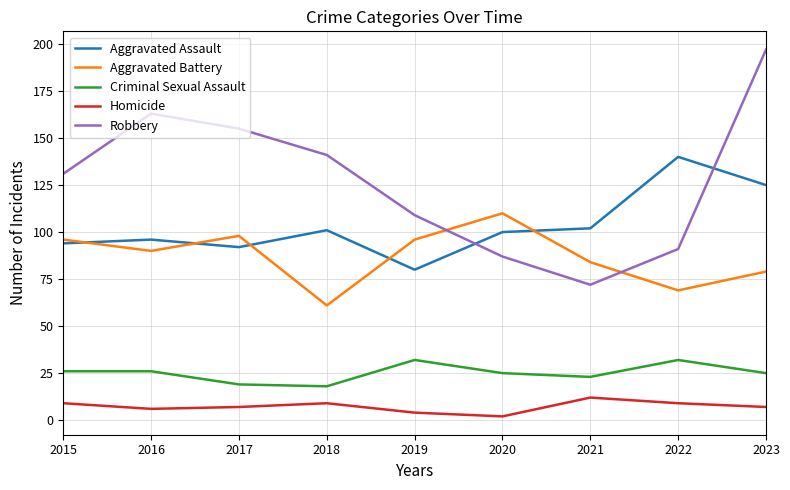

The value of Aggravated Battery at 2017 is 50. True or false?

False